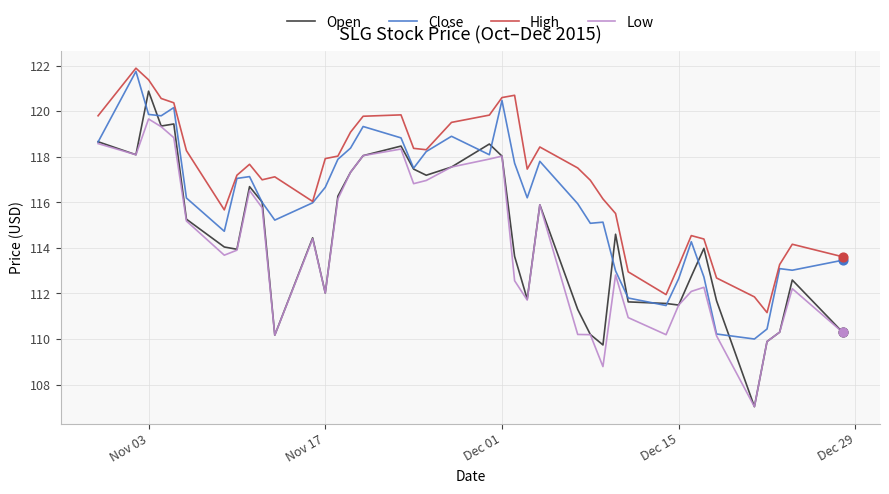

What are all the series names shown in the legend?

Open, Close, High, Low